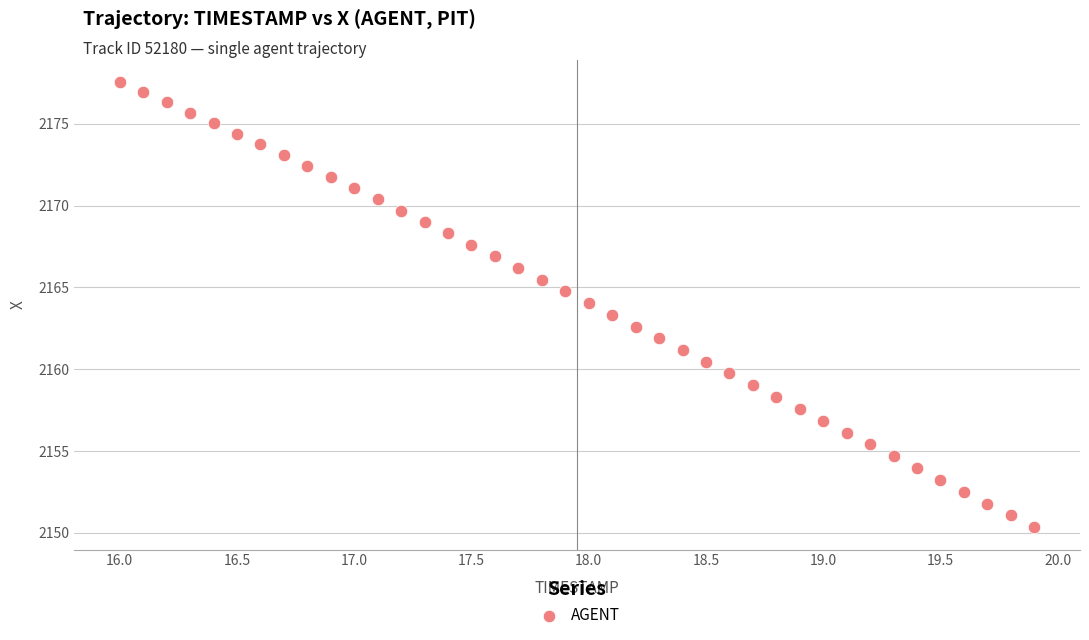

What is the range of X values (max minus min)?

3.9